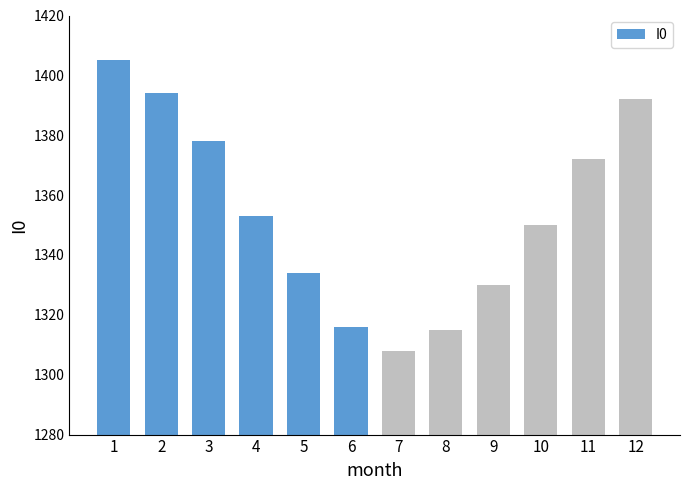

True or false: the data shows 1308 at 7.

True